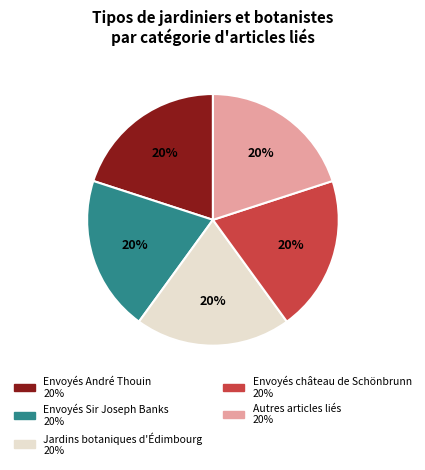

The Envoyés Sir Joseph Banks 20% slice represents 10% of the pie. True or false?

False